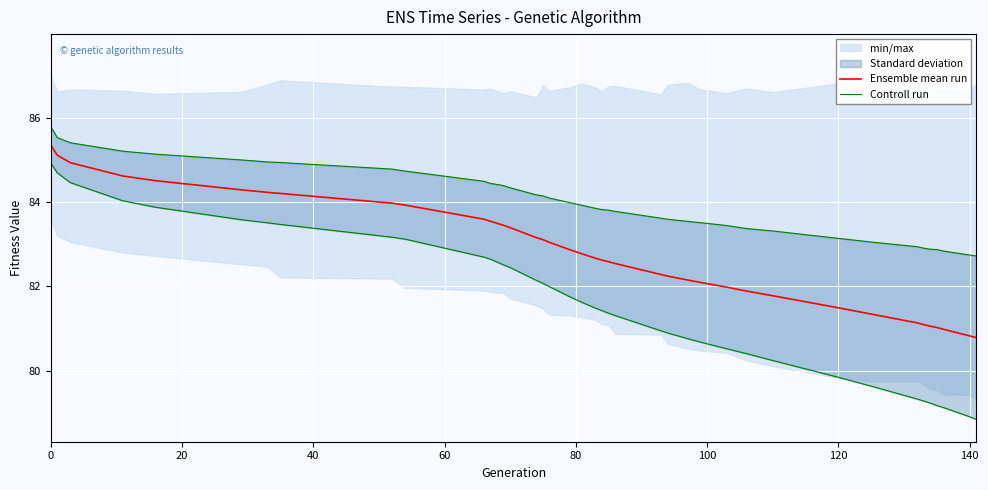

How many lines are shown in the chart?

2